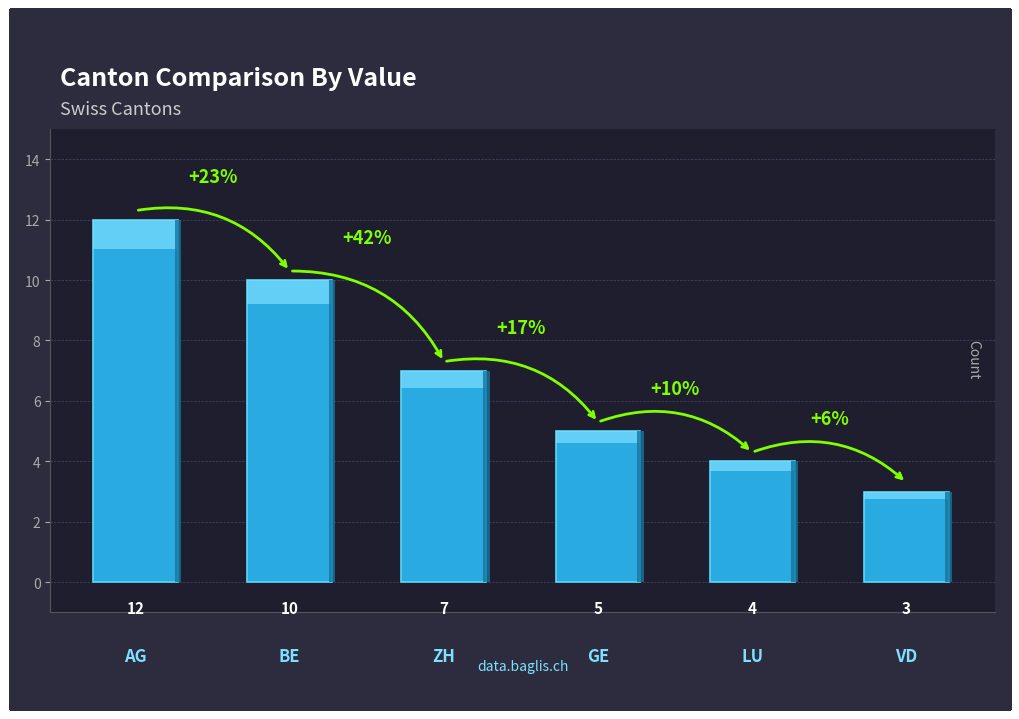

List the labels in order of value, largest first.

AG, BE, ZH, GE, LU, VD